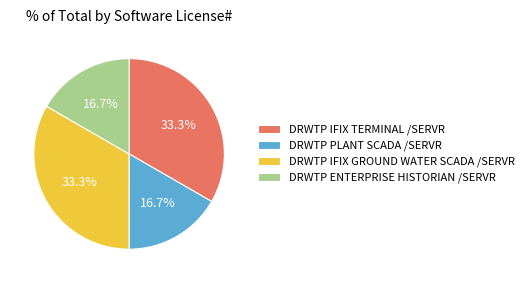

Does DRWTP ENTERPRISE HISTORIAN /SERVR represent more than half of the total?

No